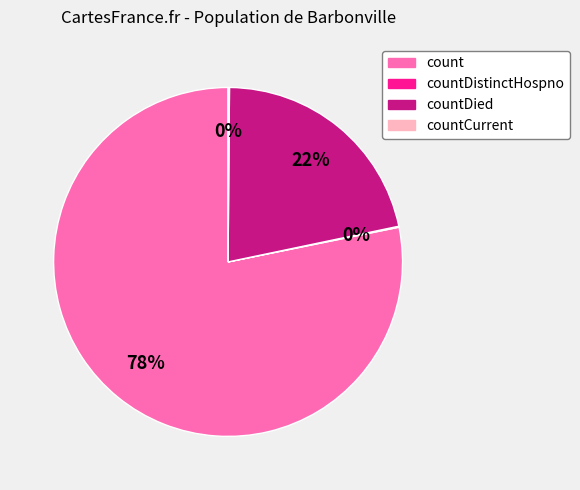

Is it true that countDied is 22% of the pie?

True